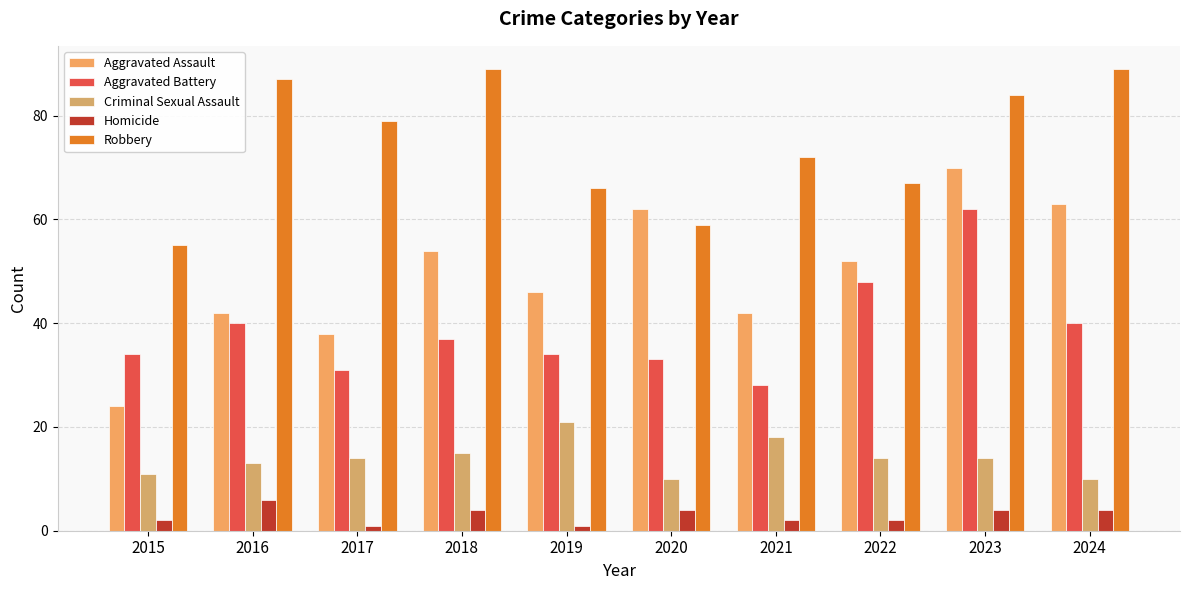

The Aggravated Battery series shows 82 at 2022. True or false?

False